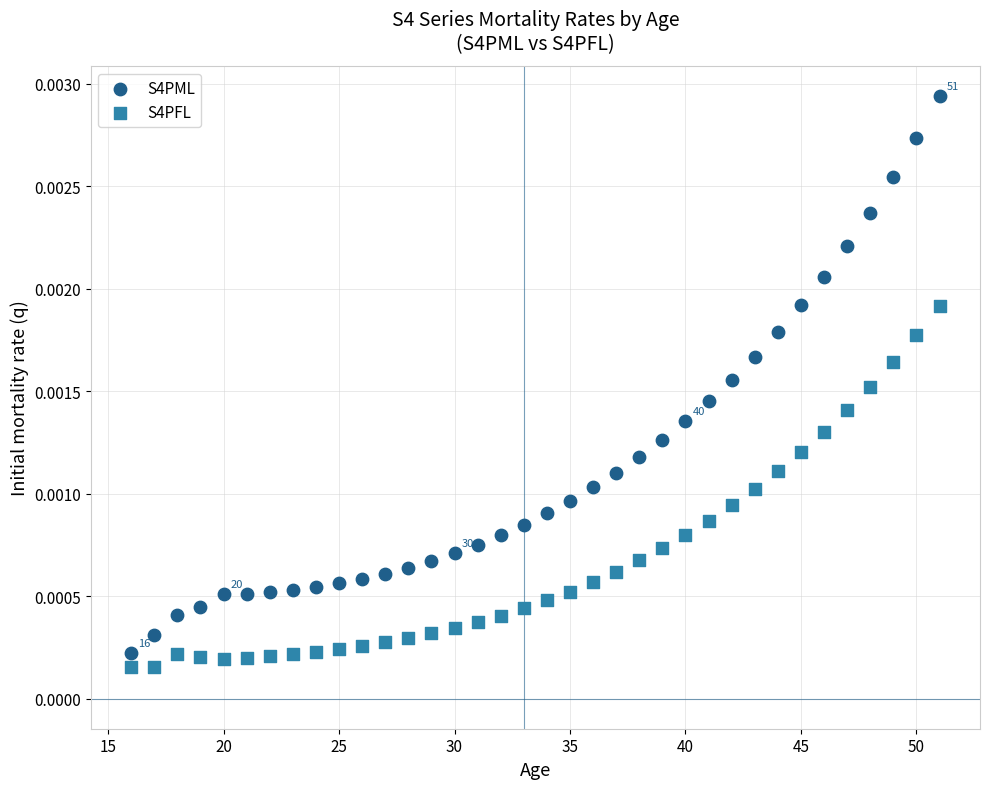

What is the X range (max minus min) for the scatter plot?

35.0